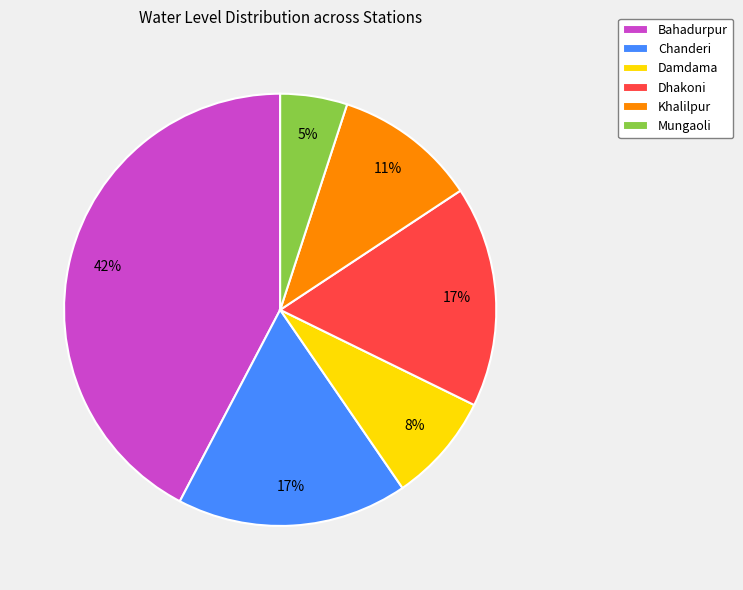

The Mungaoli slice represents 5% of the pie. True or false?

True